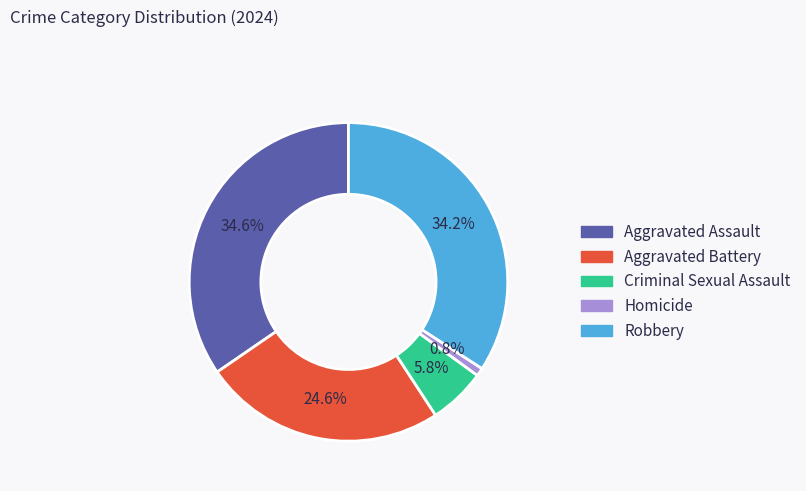

Count the number of slices in the pie.

5